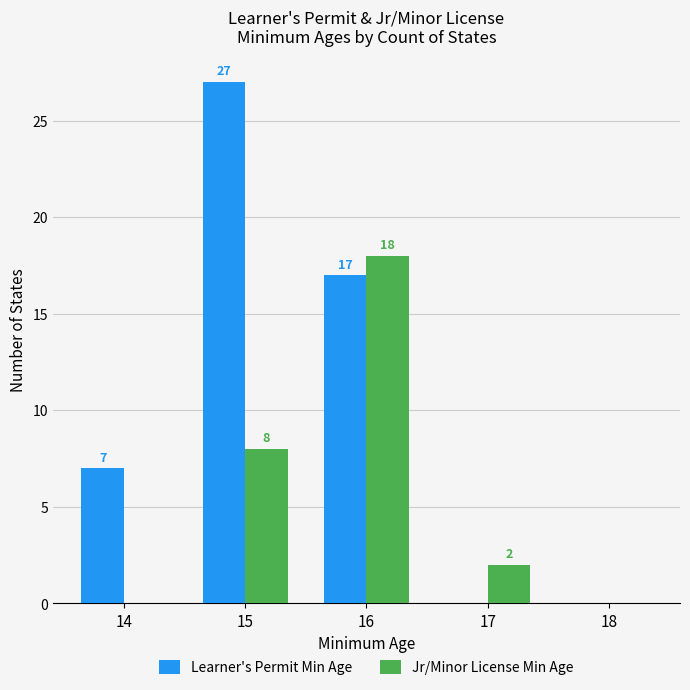

Is the value of Learner's Permit Min Age at 18 greater than the value of Jr/Minor License Min Age at 16?

No